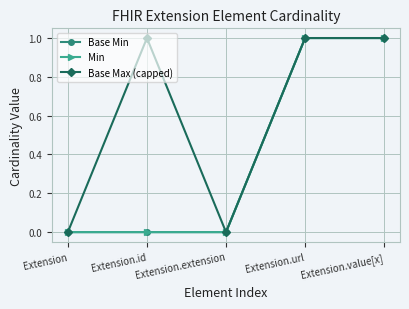

In Base Max (capped), how many points are higher than both neighbors (excluding endpoints)?

1